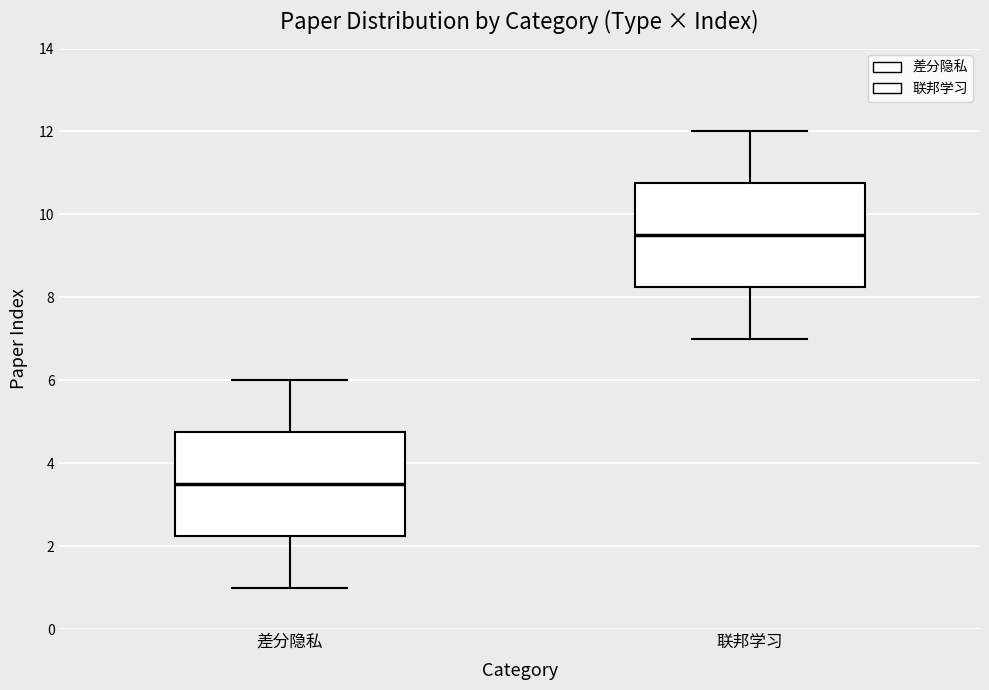

Reading left to right, read every box against the y-axis: the position of its median line, the range the box covers, and the ends of its whiskers. The values are not printed on the chart, so give them approximately, as read against the axis.

差分隐私: median 3.6, box 2.2 to 4.8, whiskers 1.0 to 6.0
联邦学习: median 9.6, box 8.2 to 10.8, whiskers 7.0 to 12.0